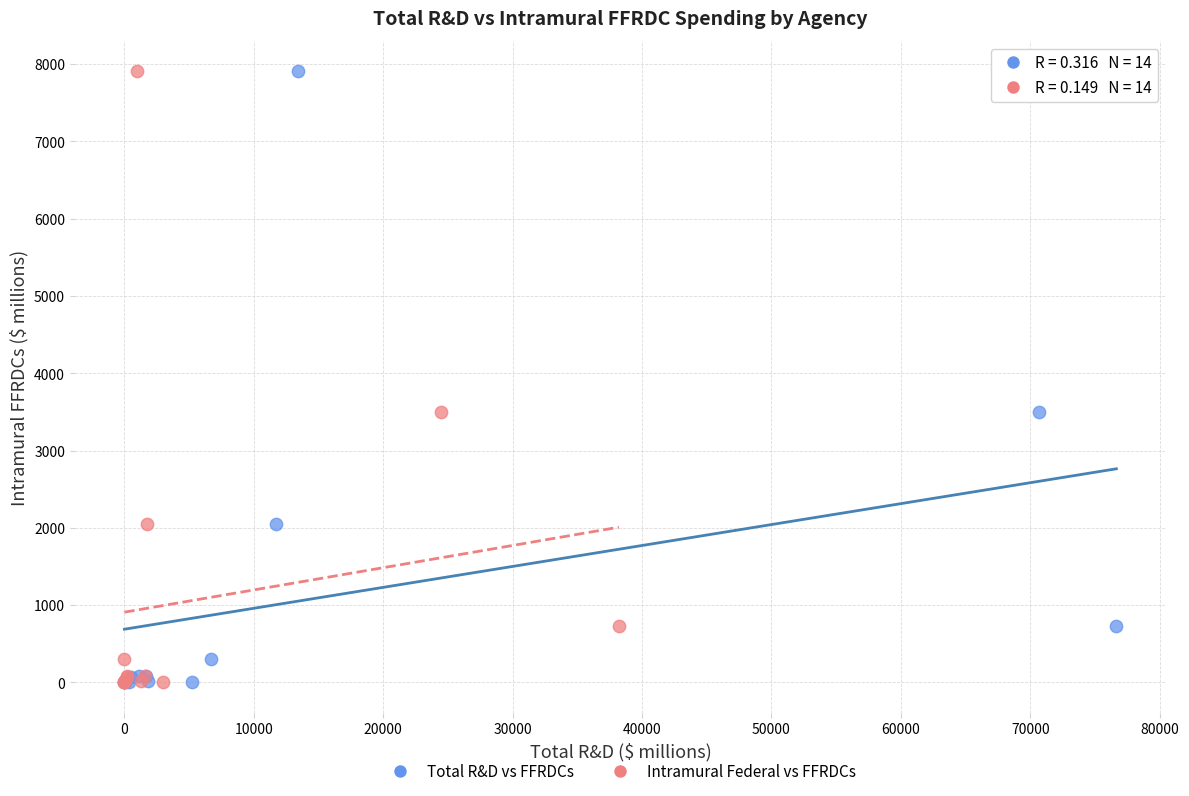

What are all the series names shown in the legend?

Total R&D vs FFRDCs, Intramural Federal vs FFRDCs